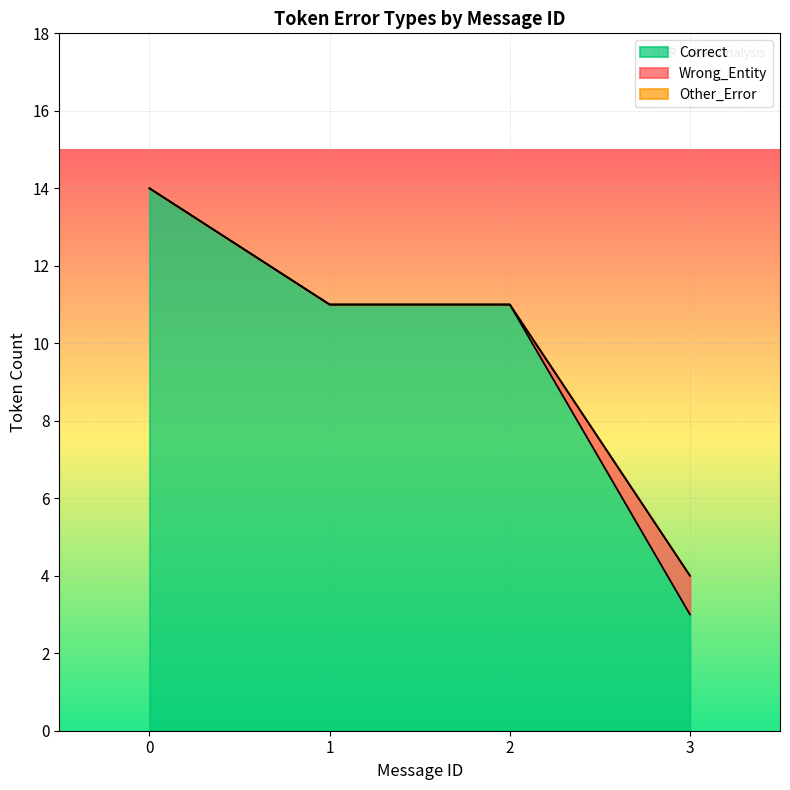

Does the chart display data point markers on the line(s)?

No